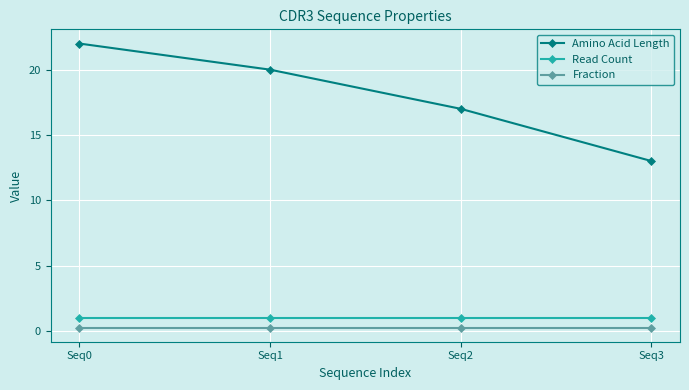

Count the number of categories in the chart.

4